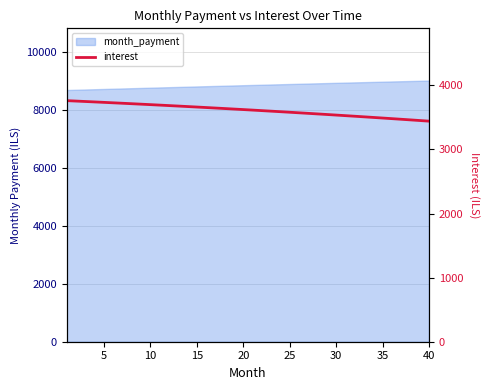

The value at 20 is 2280.7. True or false?

False